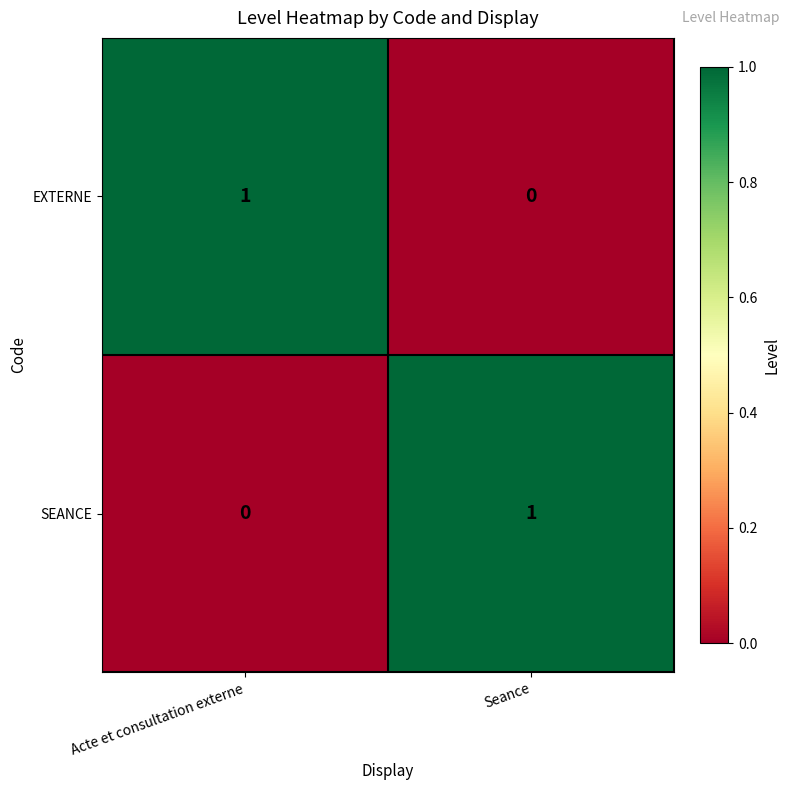

How many values in EXTERNE are above zero?

1